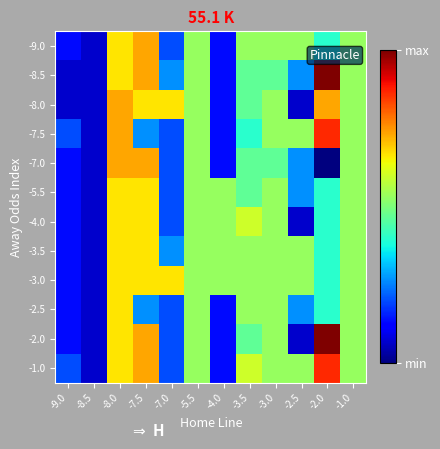

What is the difference between the highest and lowest values at -8.0?

1